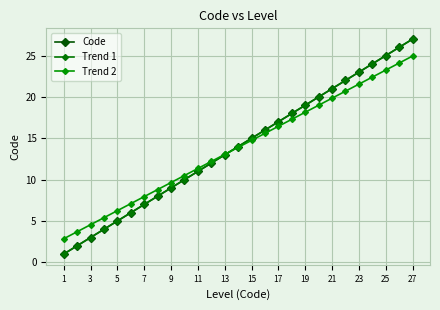

Where is Trend 2 nearest to the value 13?

13